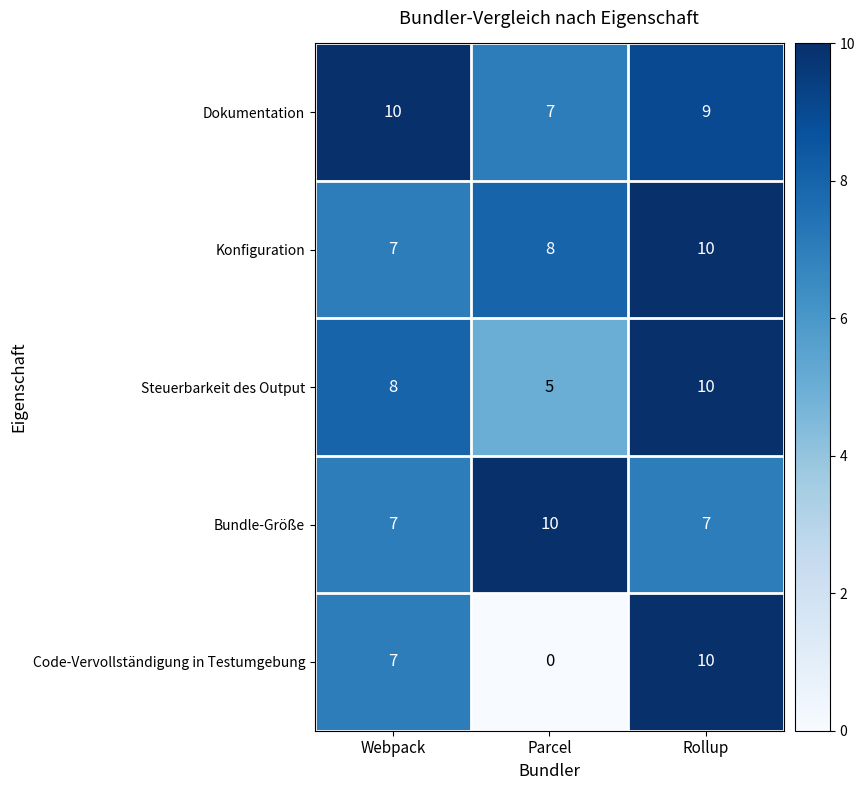

What is the sum of the Steuerbarkeit des Output values at Webpack and Parcel?

13